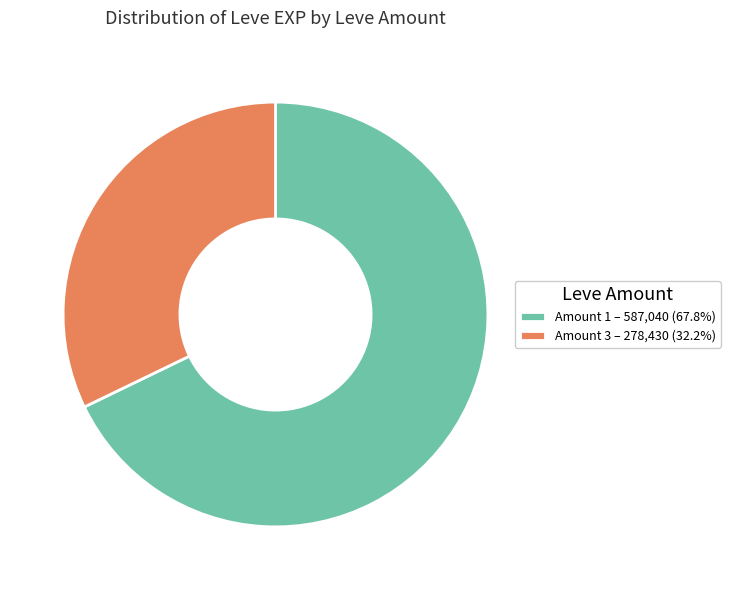

Count the number of slices in the pie.

2